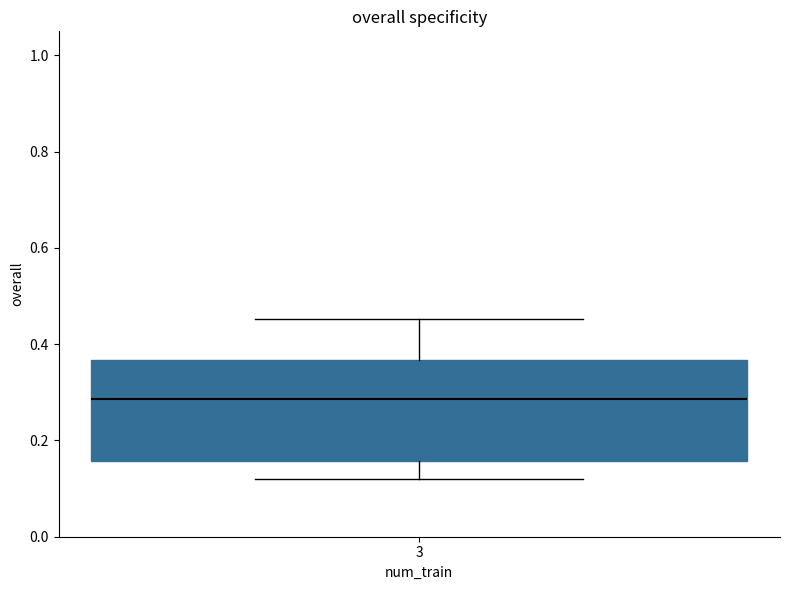

Transcribe this box plot: give where the median line is, the range the box spans, and where the two whiskers end, as read against the y-axis. The values are not printed on the chart, so give them approximately, as read against the axis.

median 0.28, box 0.16 to 0.36, whiskers 0.12 to 0.46